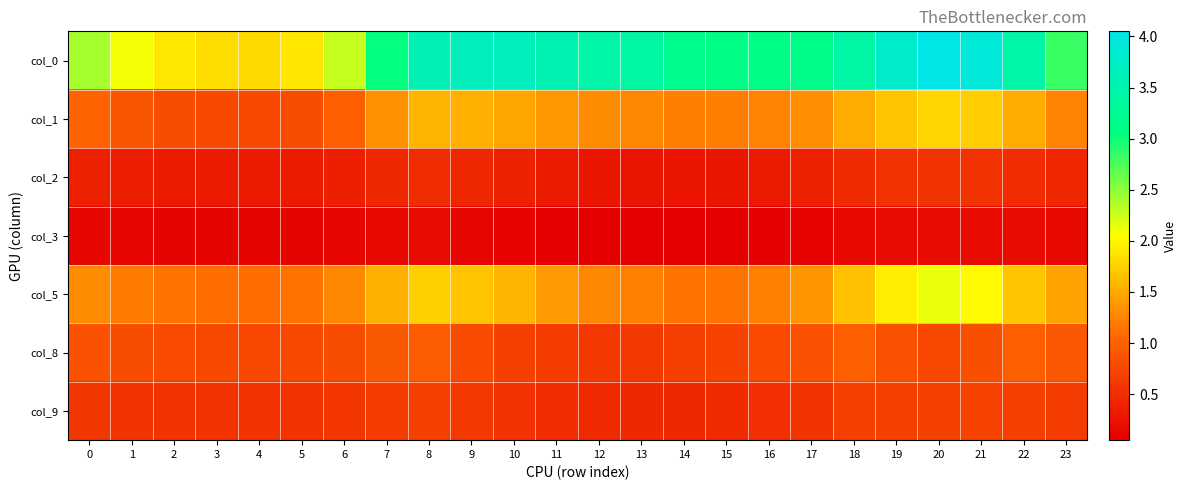

Which has a higher value, 7 or 1?

7